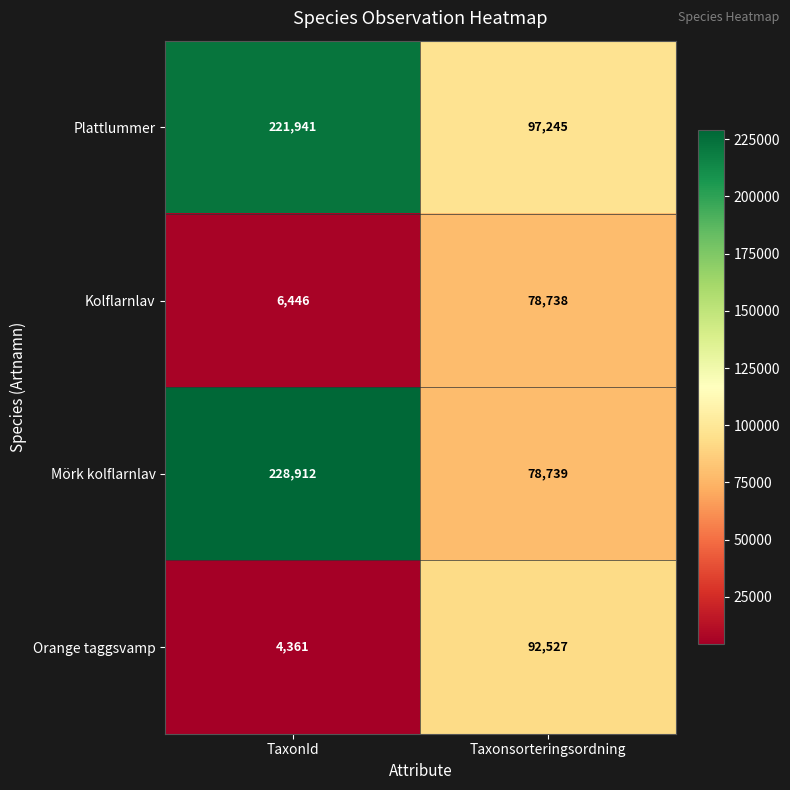

How many series are shown in this chart?

4